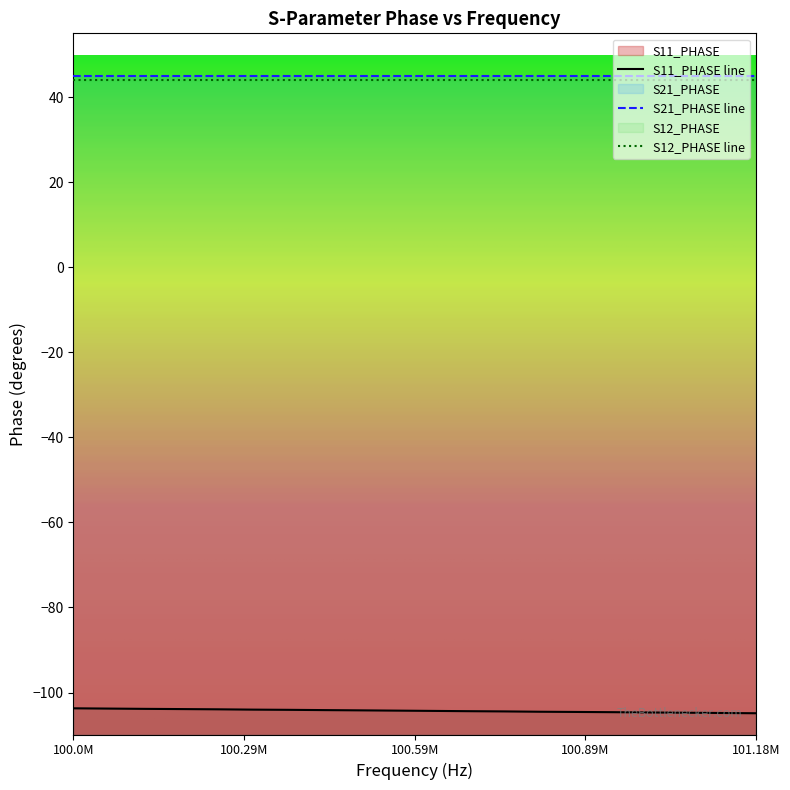

What is the spread (max minus min) of values at 100062500?

148.8